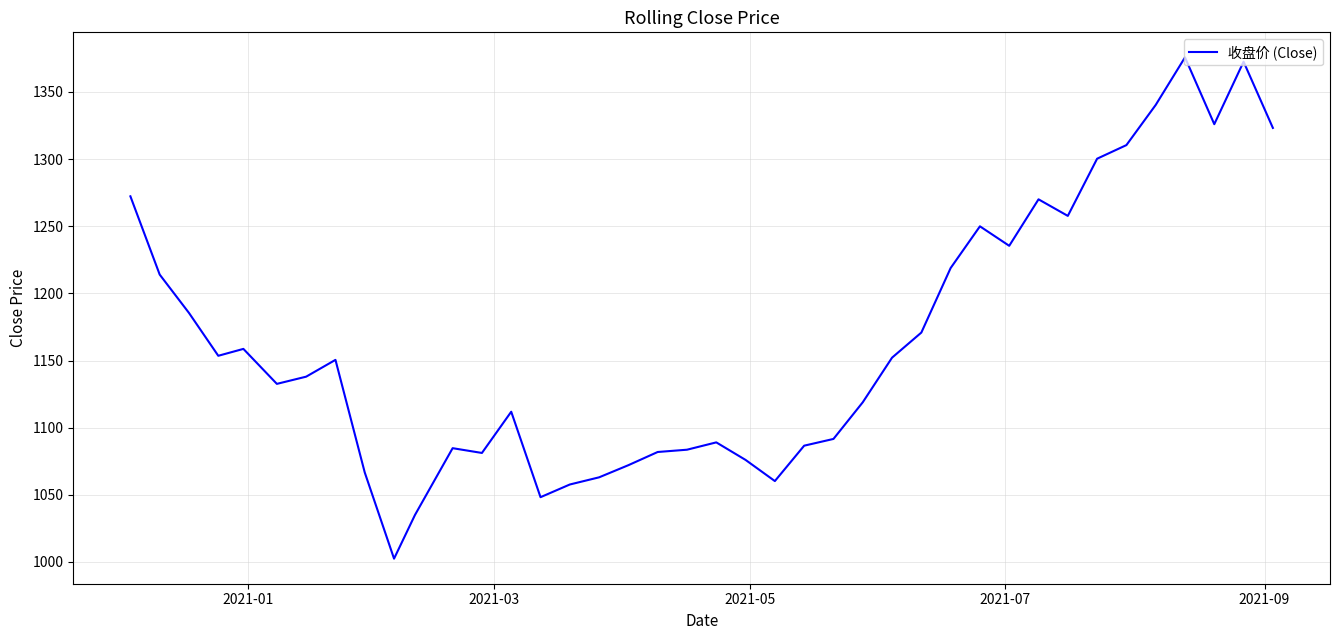

What is the maximum value shown in the chart?

1375.8